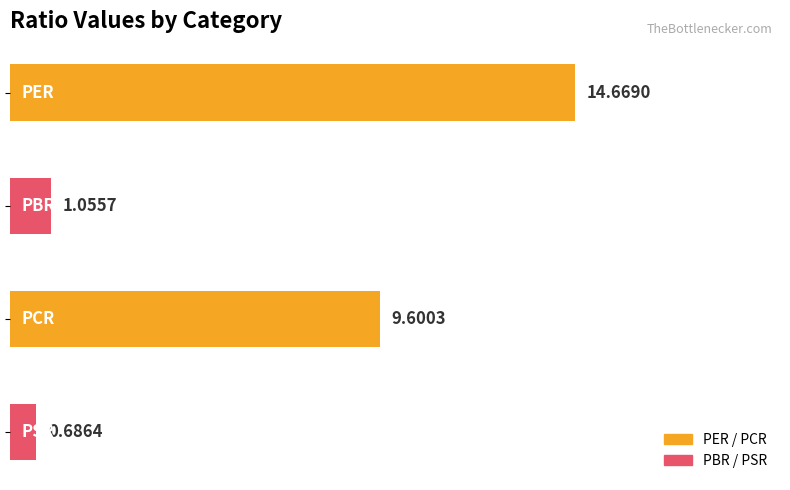

How many data points are above 9?

2